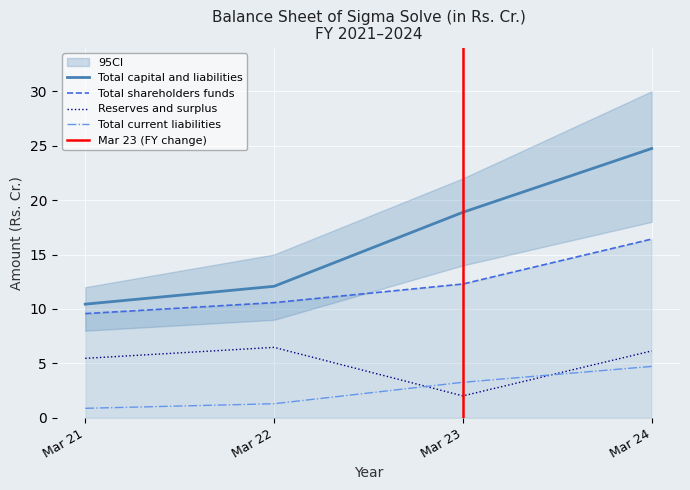

List the series in order of their peak value, highest first.

Total capital and liabilities, Total shareholders funds, Reserves and surplus, Total current liabilities